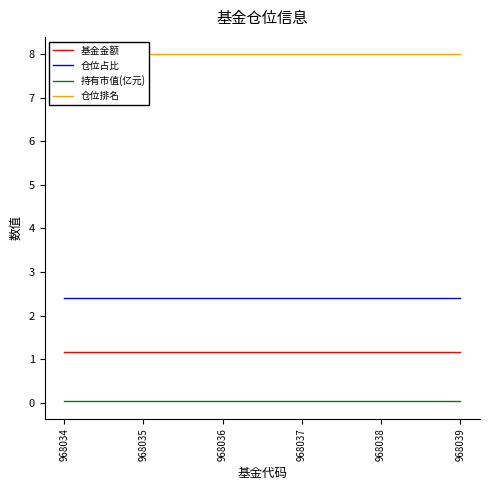

True or false: 仓位排名 and 持有市值(亿元) intersect in this chart.

False